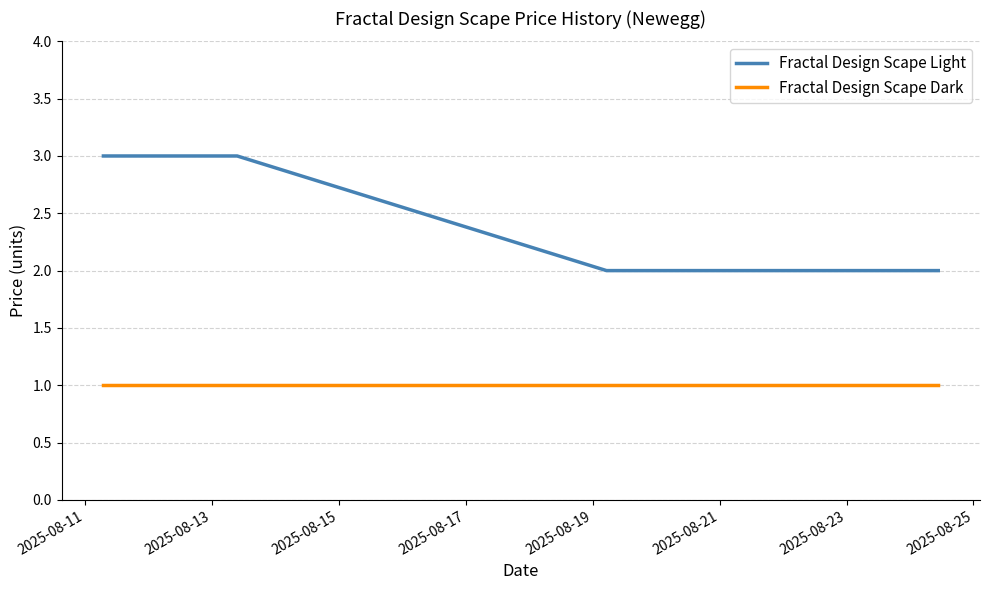

Which series has the largest total across all categories?

Fractal Design Scape Light